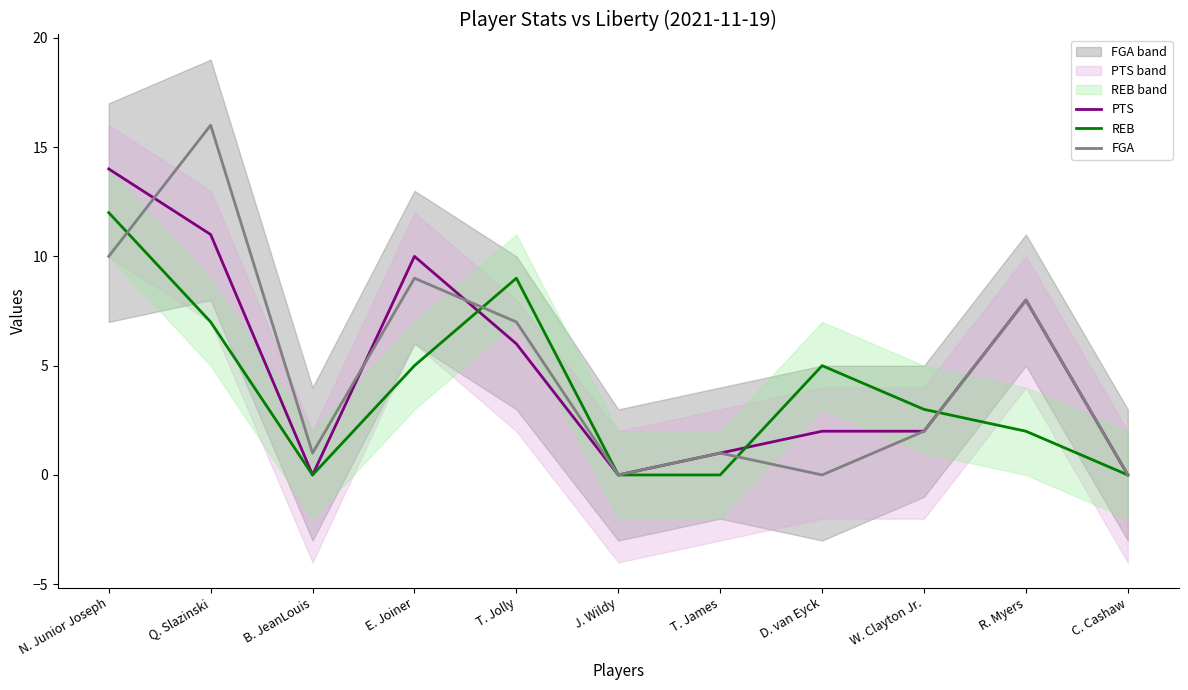

Between W. Clayton Jr. and T. James, which is larger?

W. Clayton Jr.